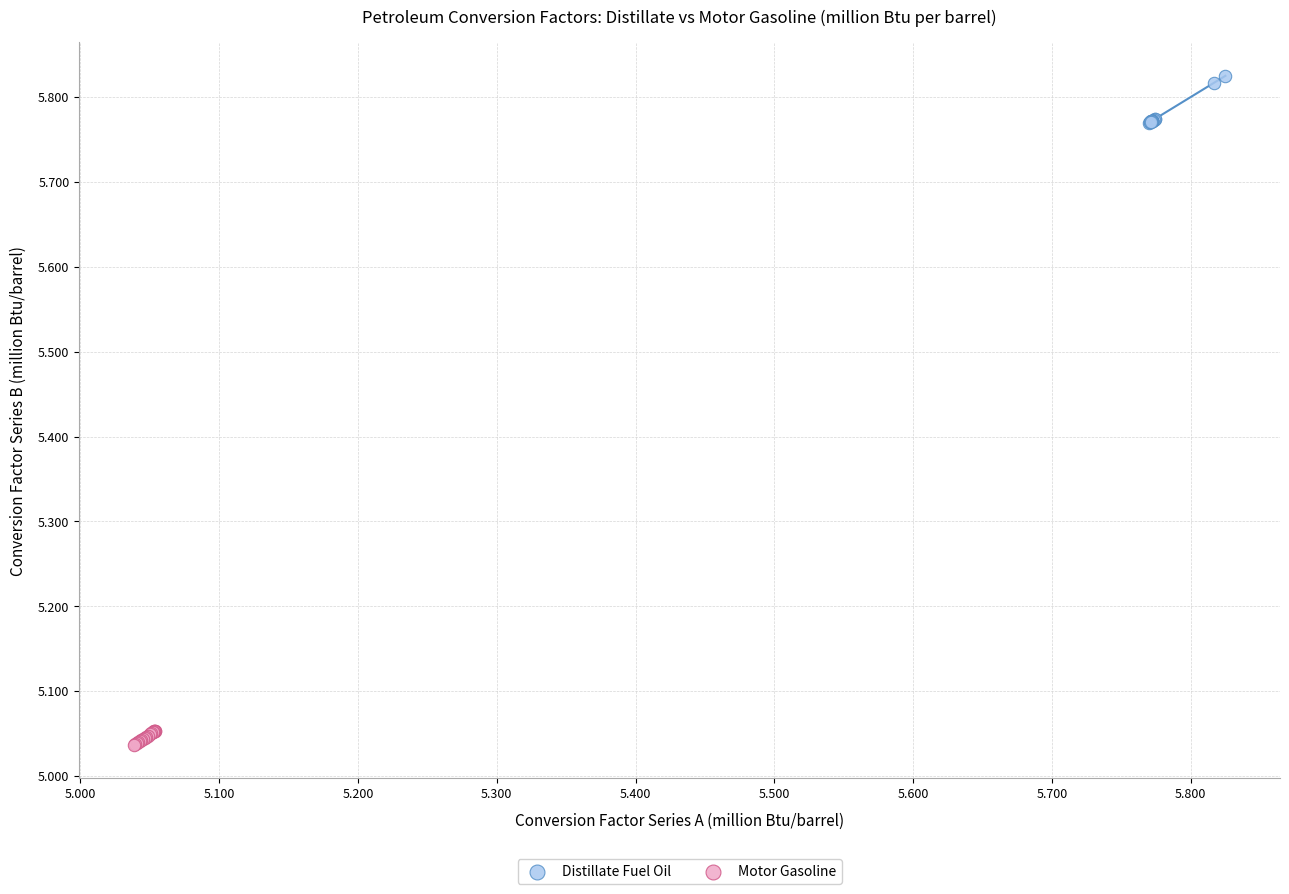

Which series contains the lowest Y value?

Motor Gasoline